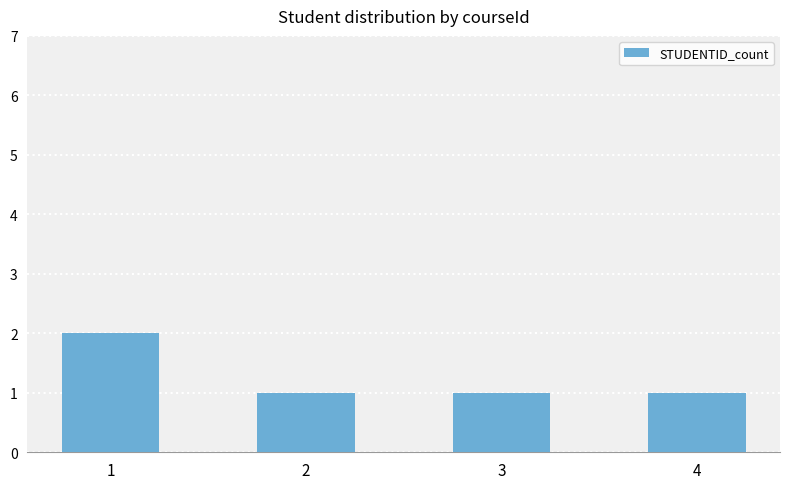

What is the ratio of the value at 4 to the value at 2?

1.0